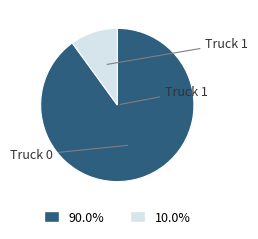

To the nearest percent, what portion does Truck 0 represent?

90%